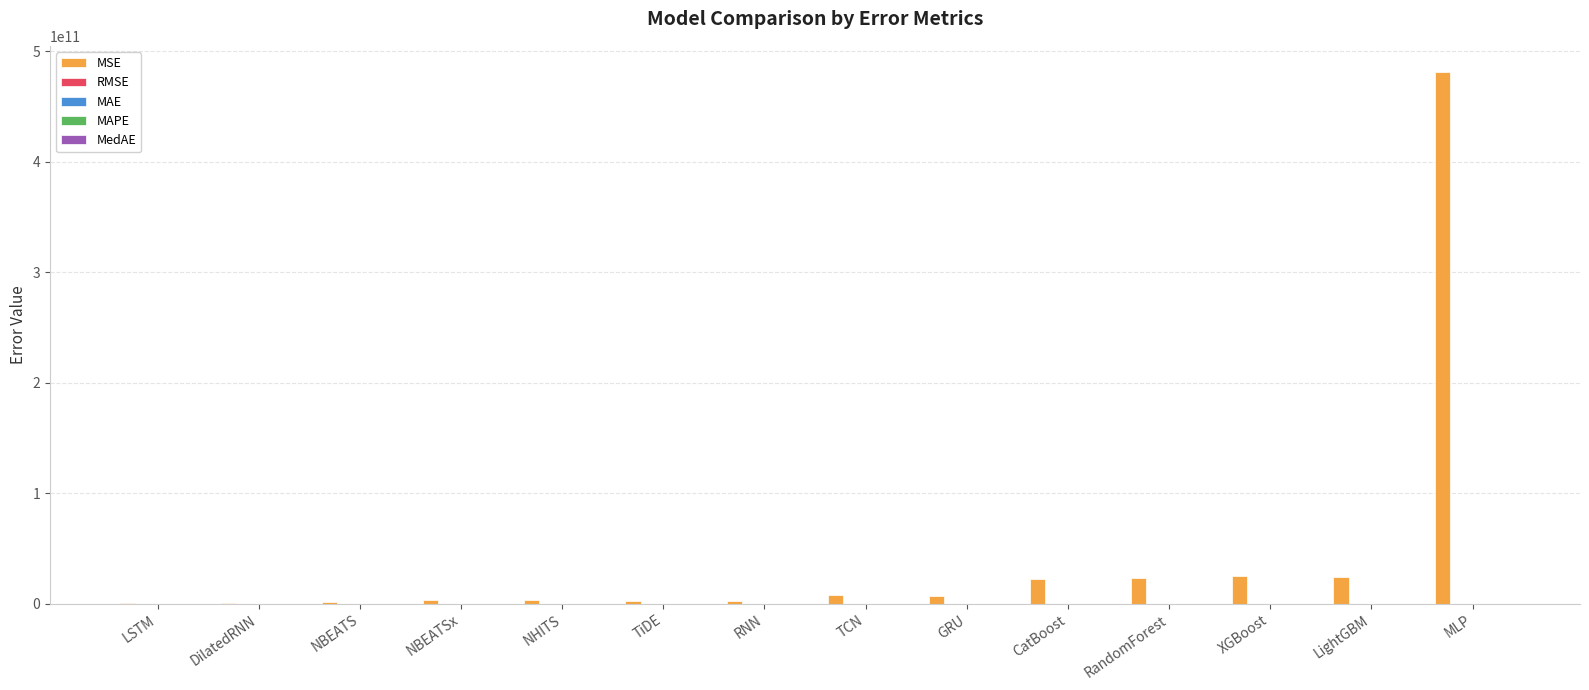

Which category has the highest value across all series?

MLP